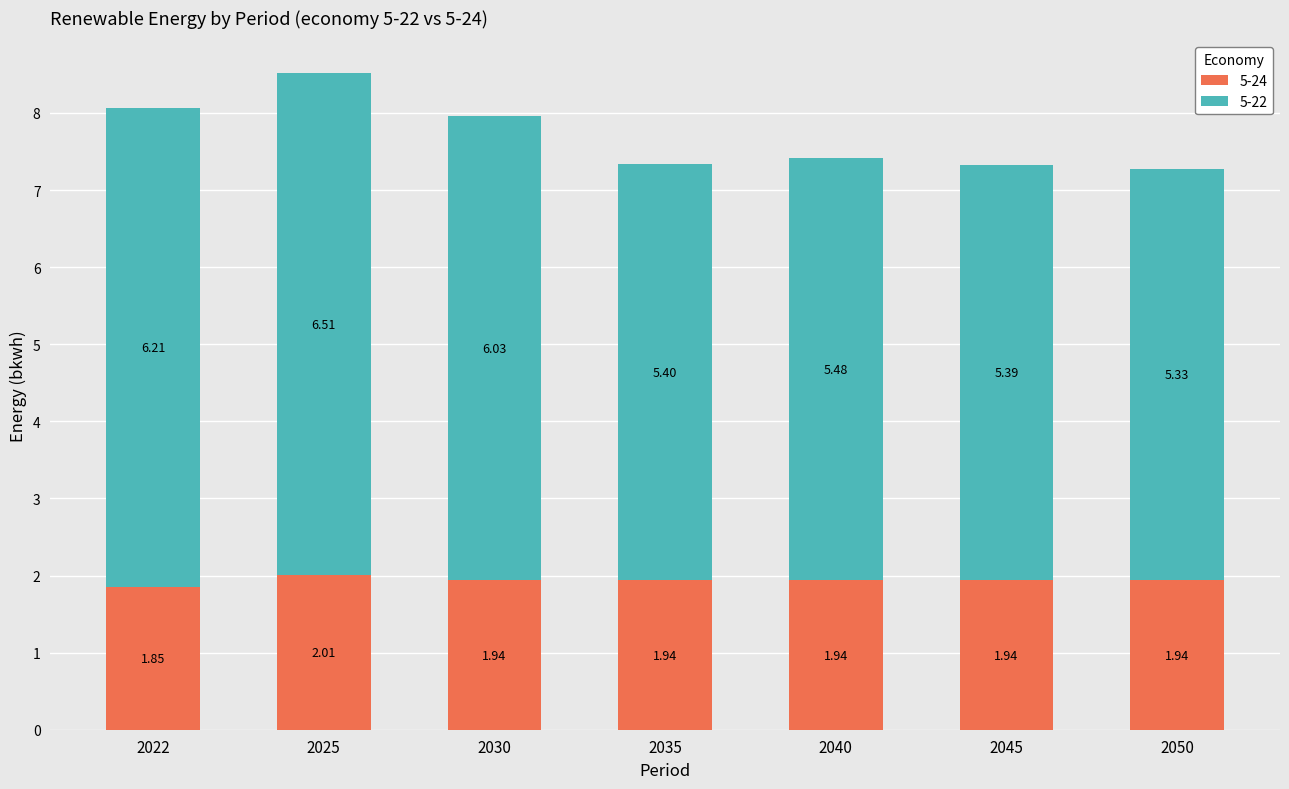

At which category is the sum across all series the highest?

2025